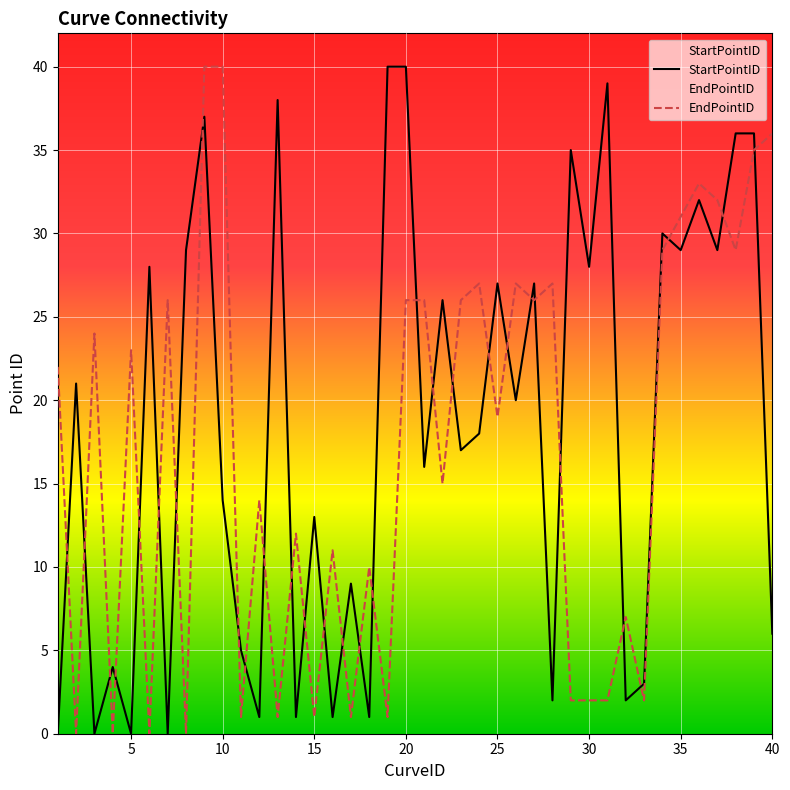

How many values in the EndPointID series exceed 22?

19